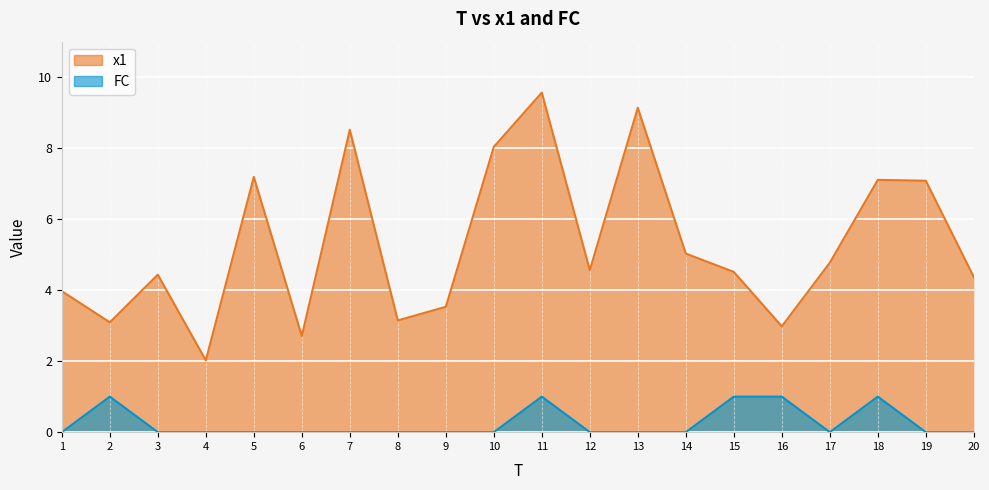

What is the difference between the second highest and second lowest values in the x1 series?

6.4